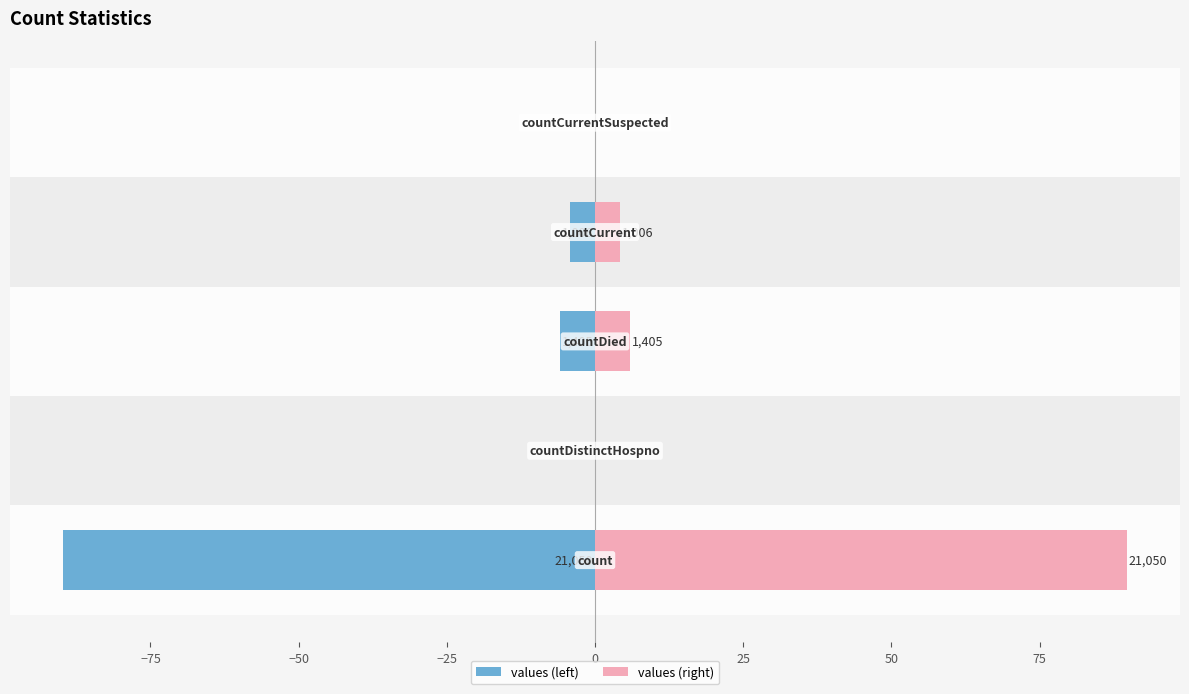

Does the chart contain any negative values?

Yes